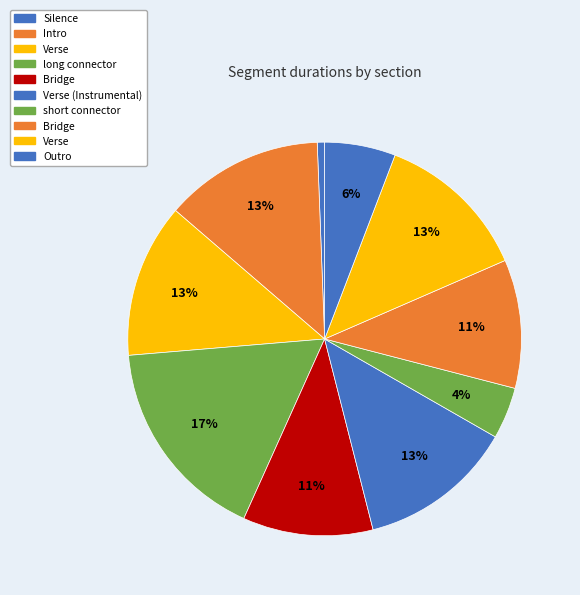

Count the number of slices in the pie.

10